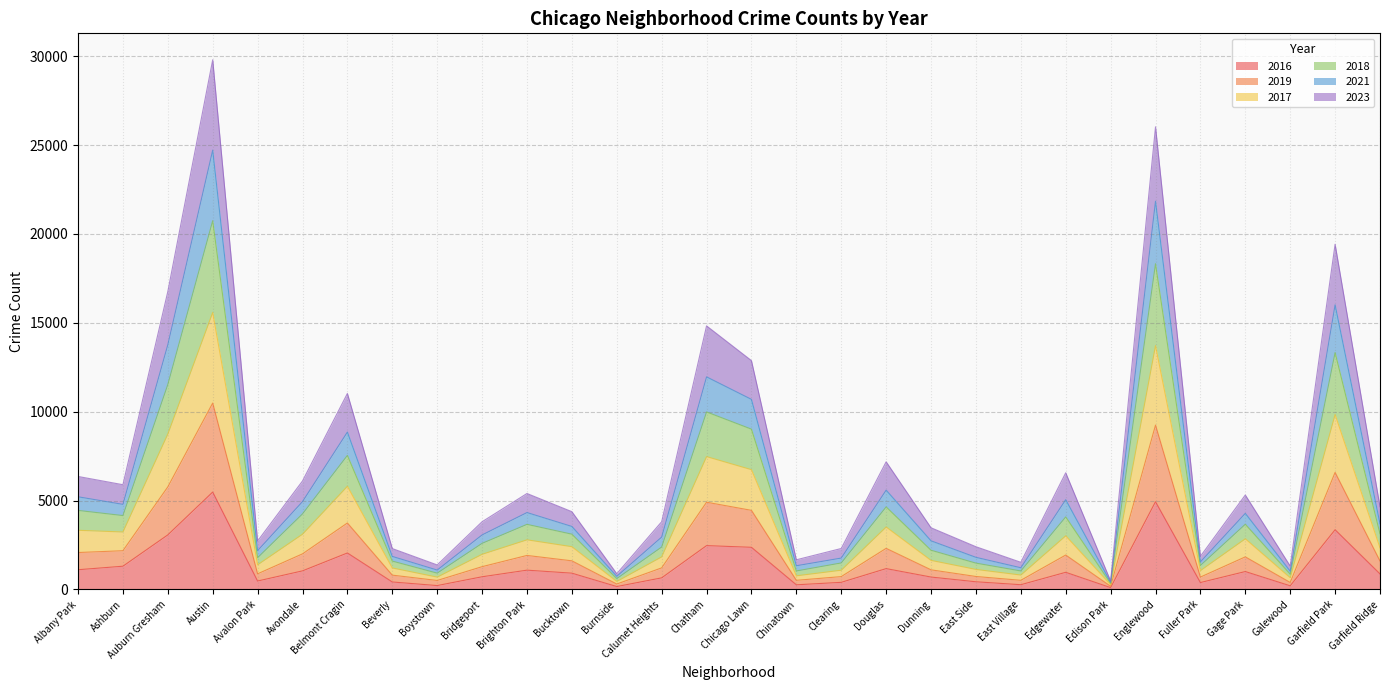

What position from the right is Edison Park?

7